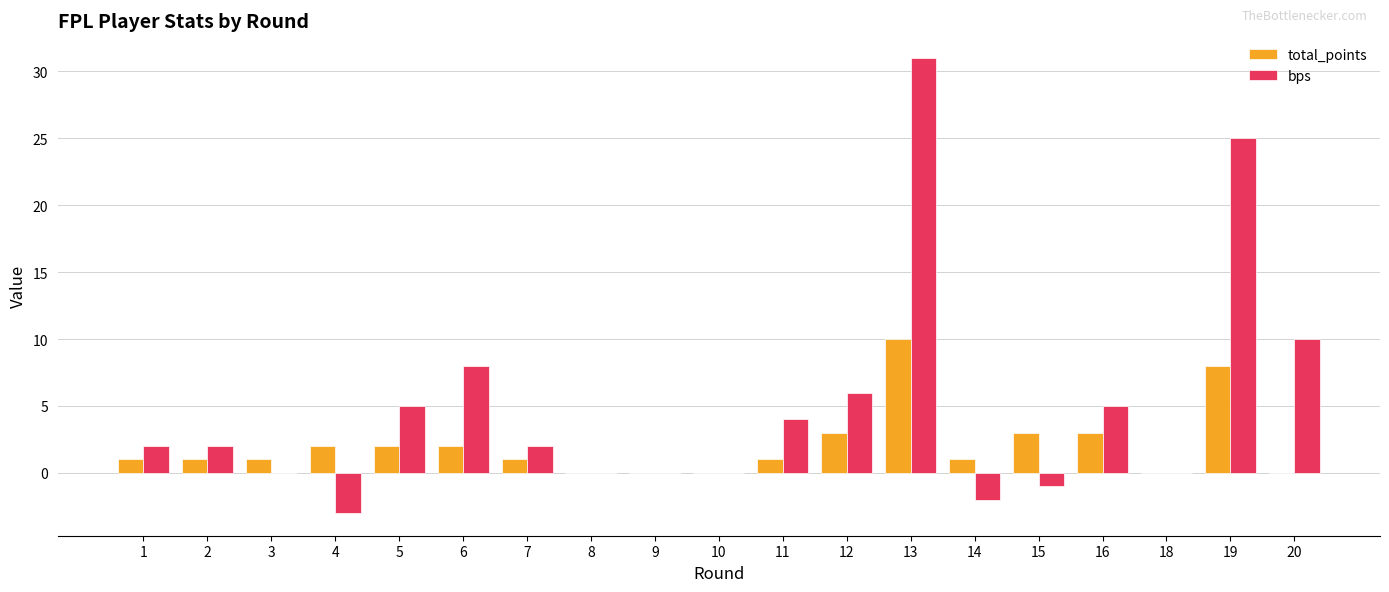

What is the sum of all bps values?

94